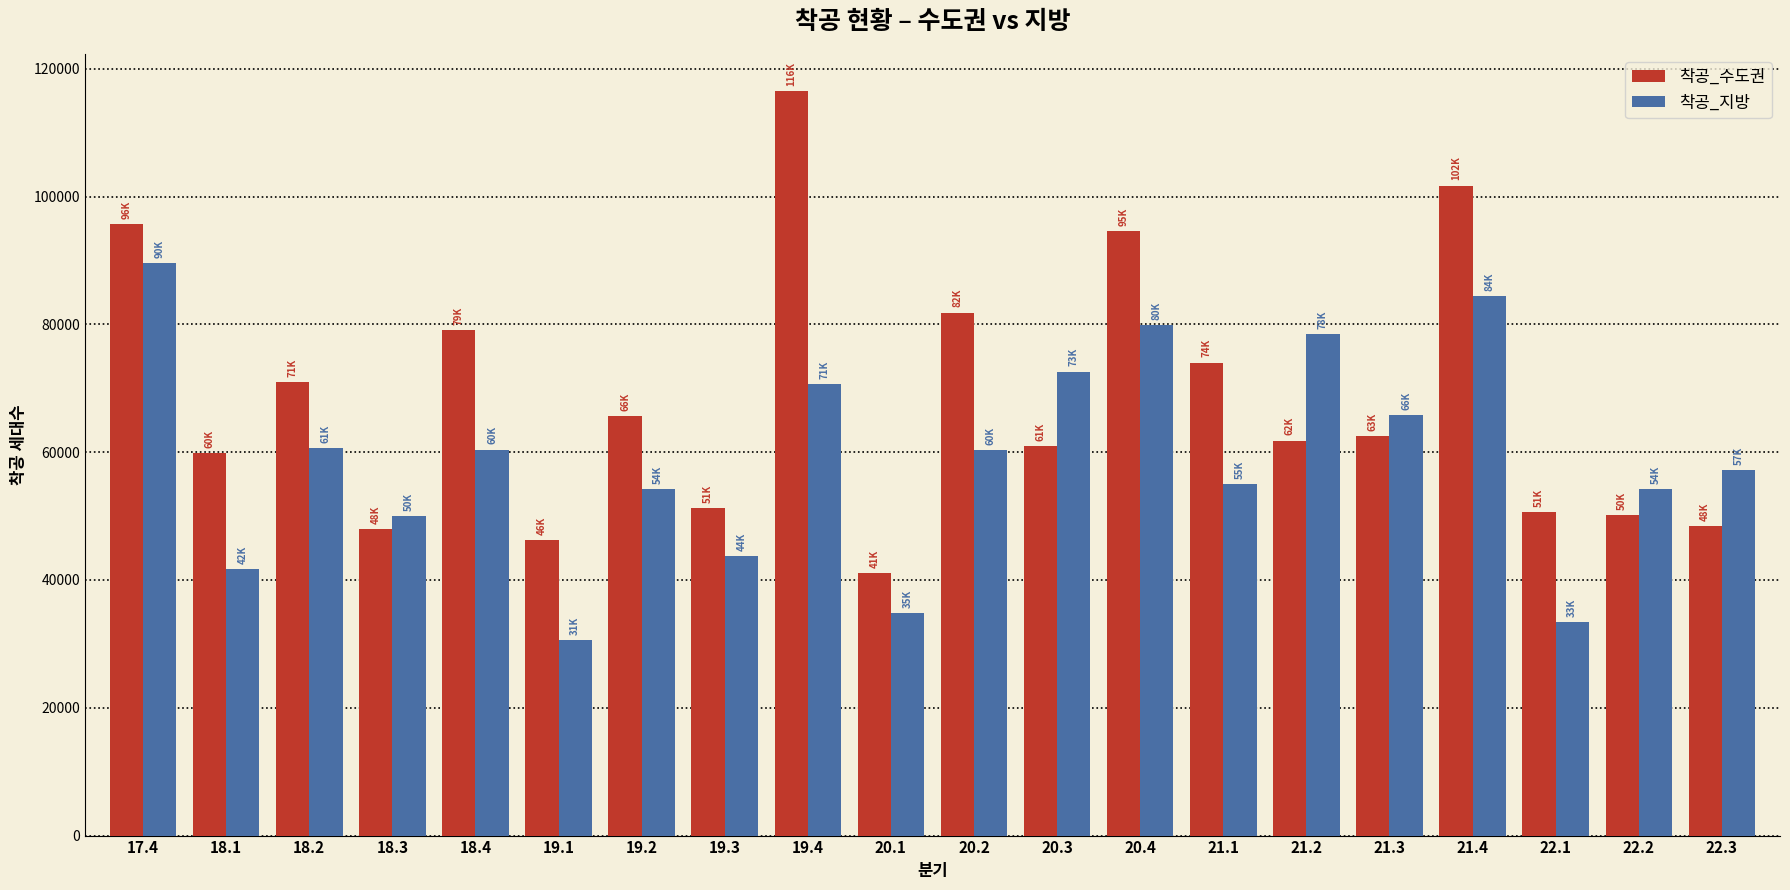

True or false: 착공_지방 has a value of 43722 at 19.3.

True